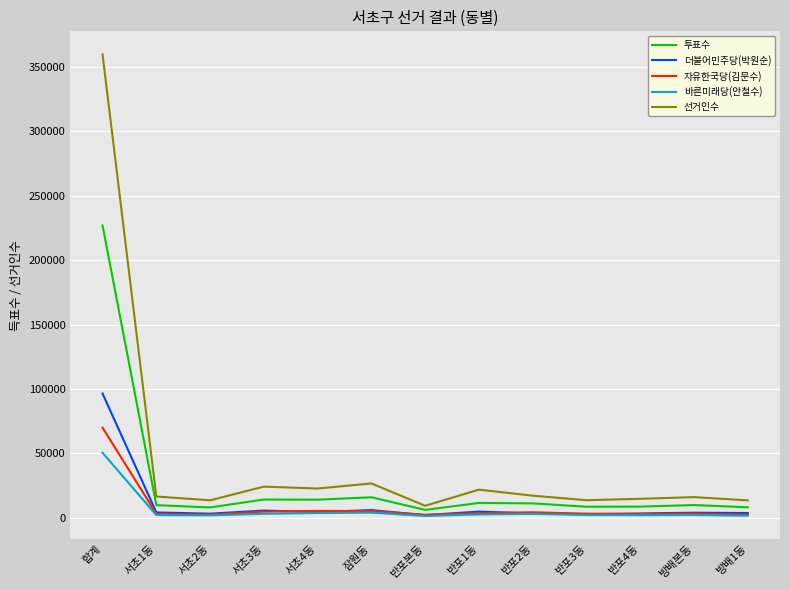

At how many categories does at least one series exceed 125727?

1